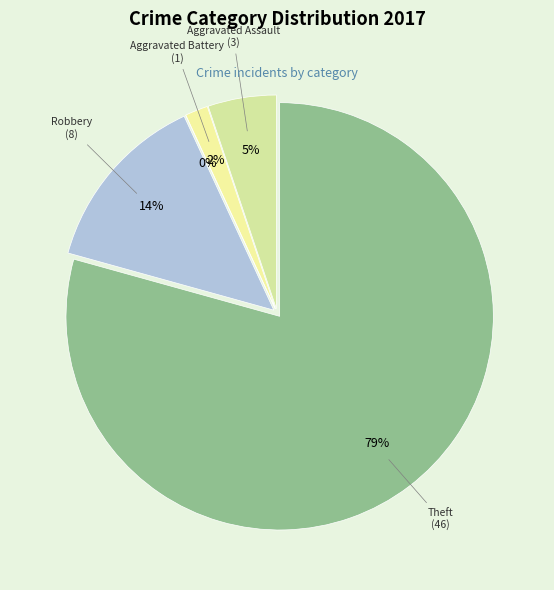

To the nearest percent, what is the difference between the largest and smallest slice percentages?

79%